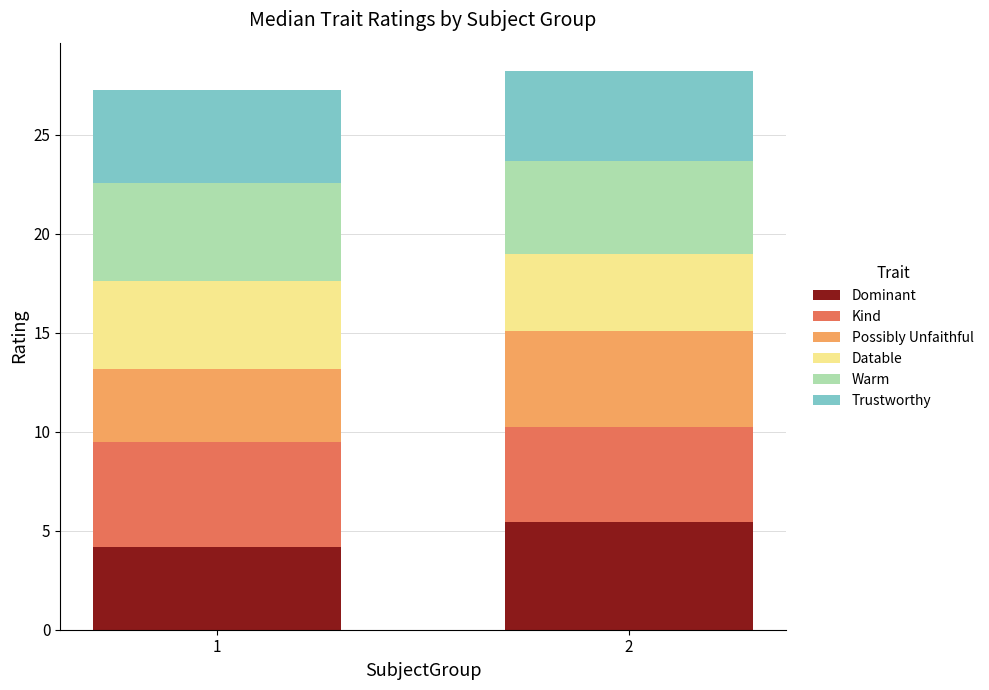

The value of Dominant at 2 is 5.4. True or false?

True